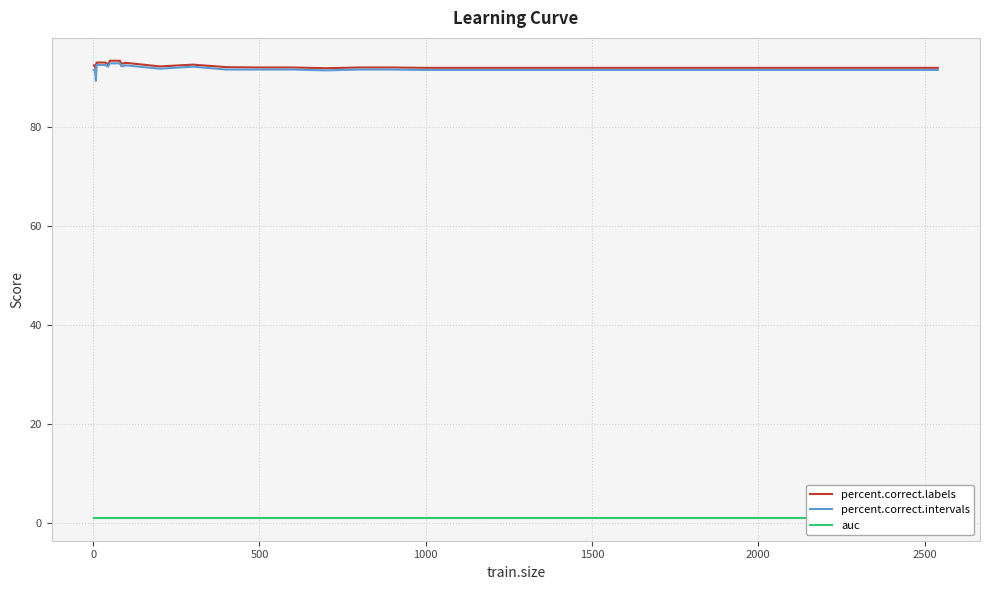

What is the sum of all auc values?

35.1